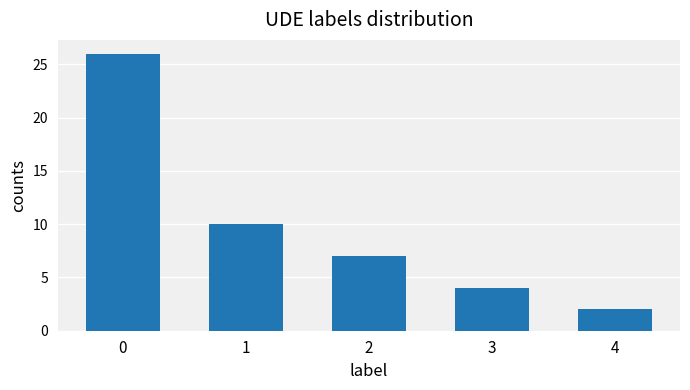

Does the chart contain stacked bars?

No